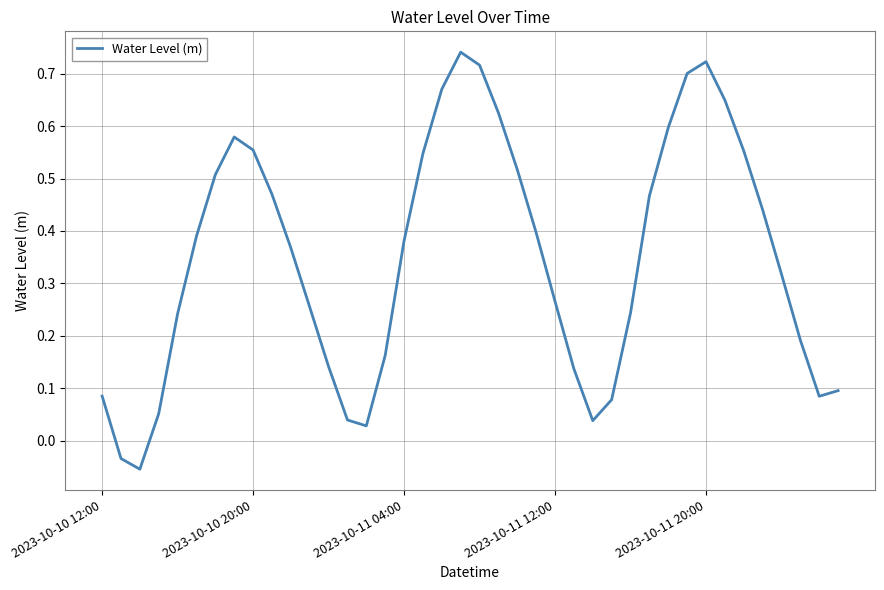

What is the difference between the maximum and minimum values?

0.8